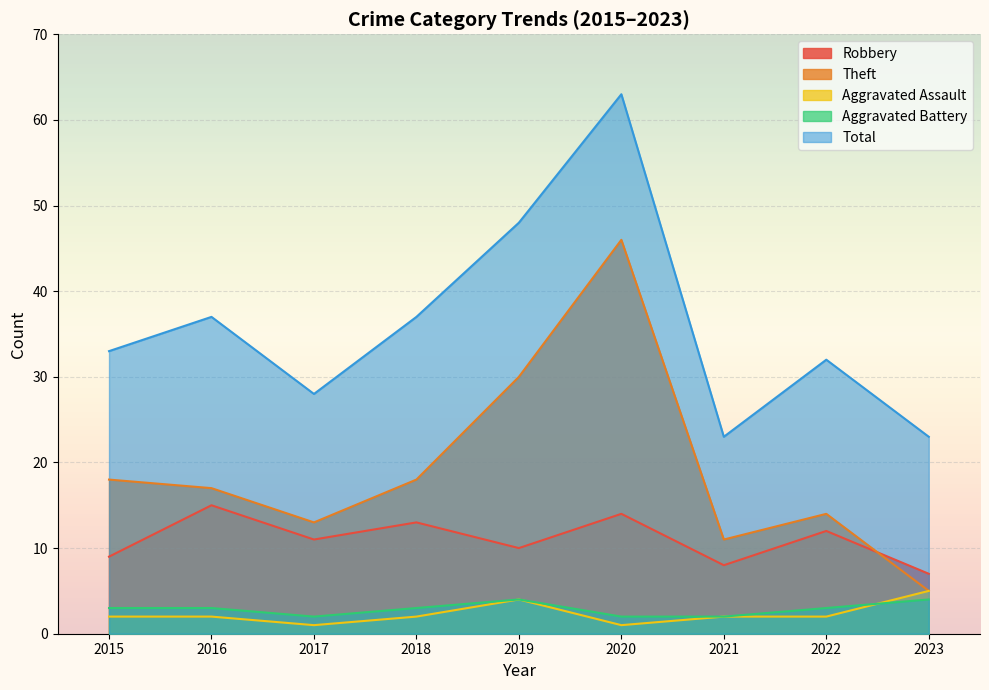

At which category is the sum across all series the highest?

2020